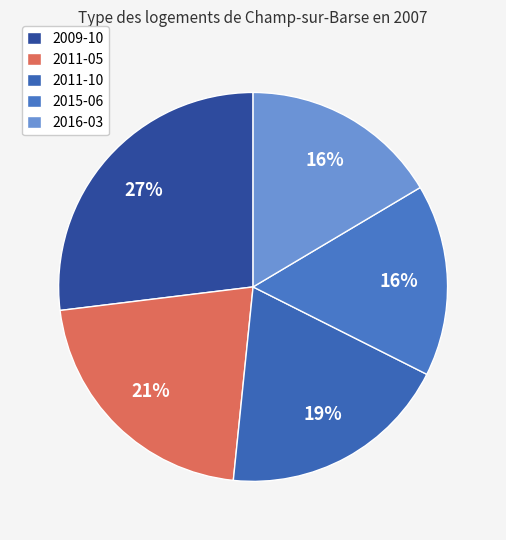

What portion of the pie excludes 2009-10?

73.1%